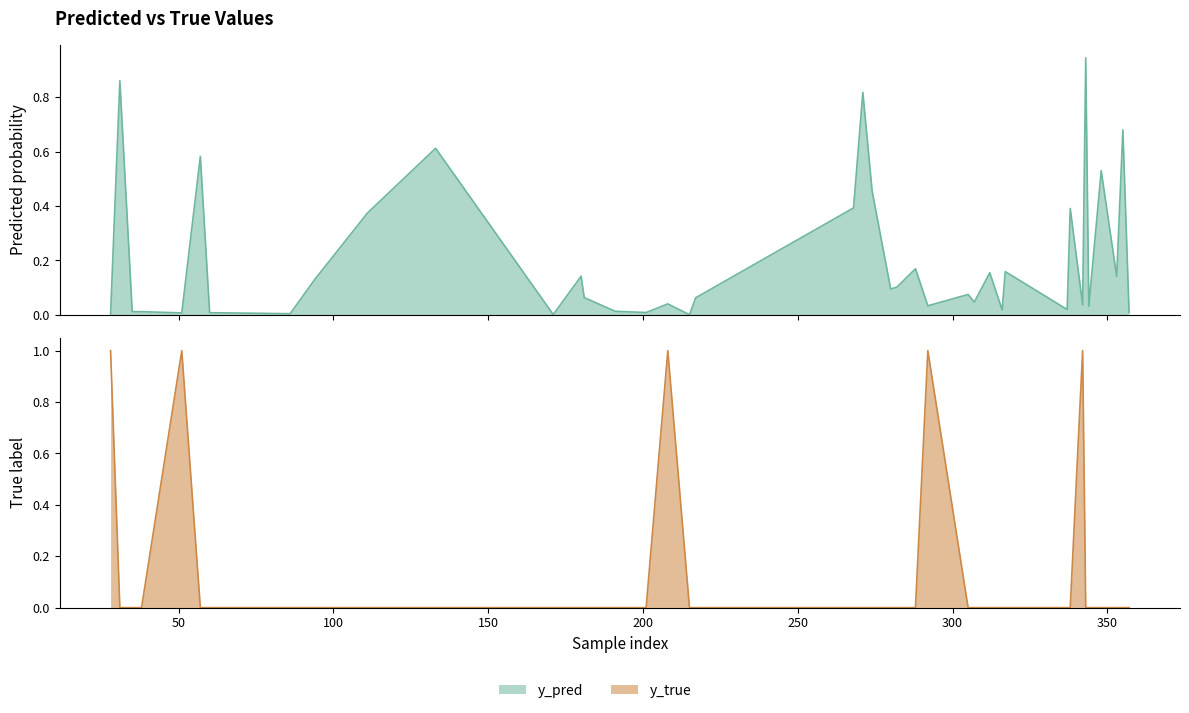

At which category does y_true reach its first local peak?

51